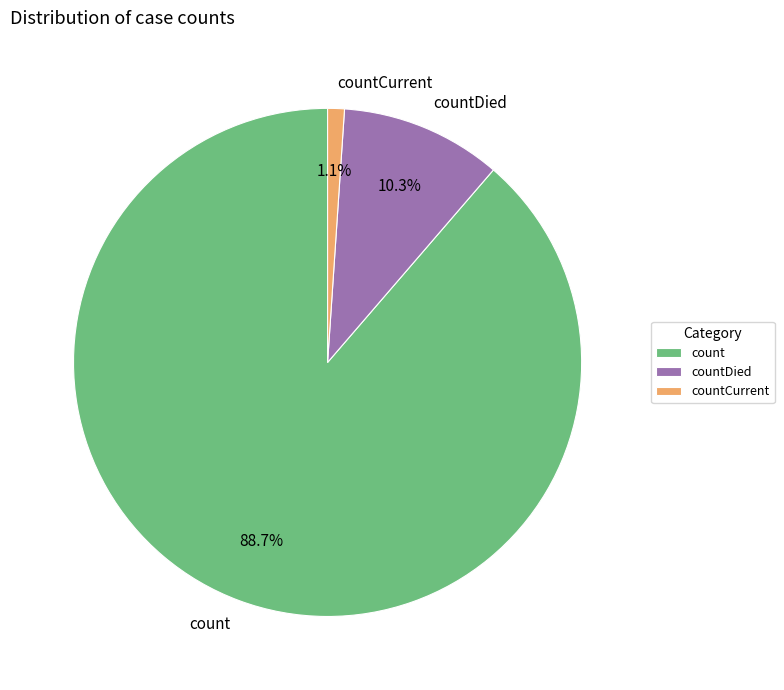

The count slice represents 97% of the pie. True or false?

False